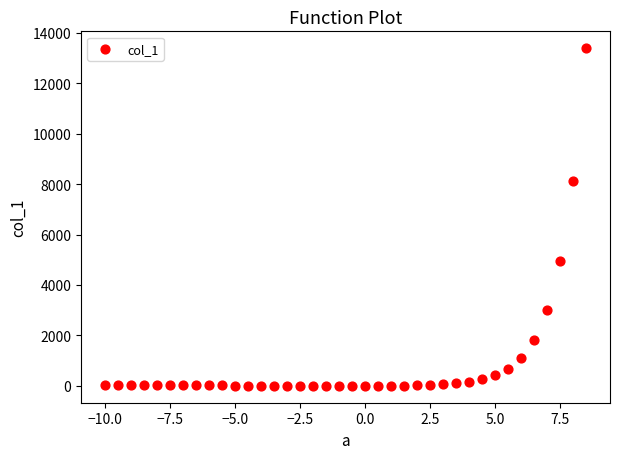

What is the range of X values (max minus min)?

18.5